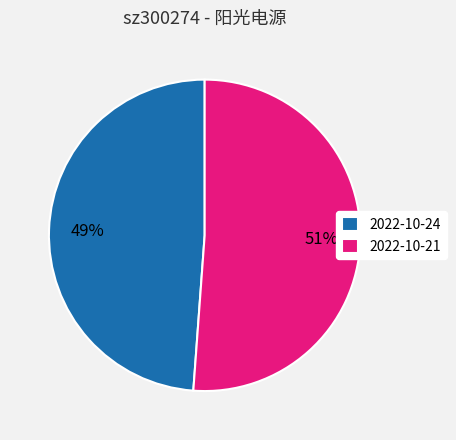

What percentage is the 2022-10-24 slice, to the nearest percent?

49%